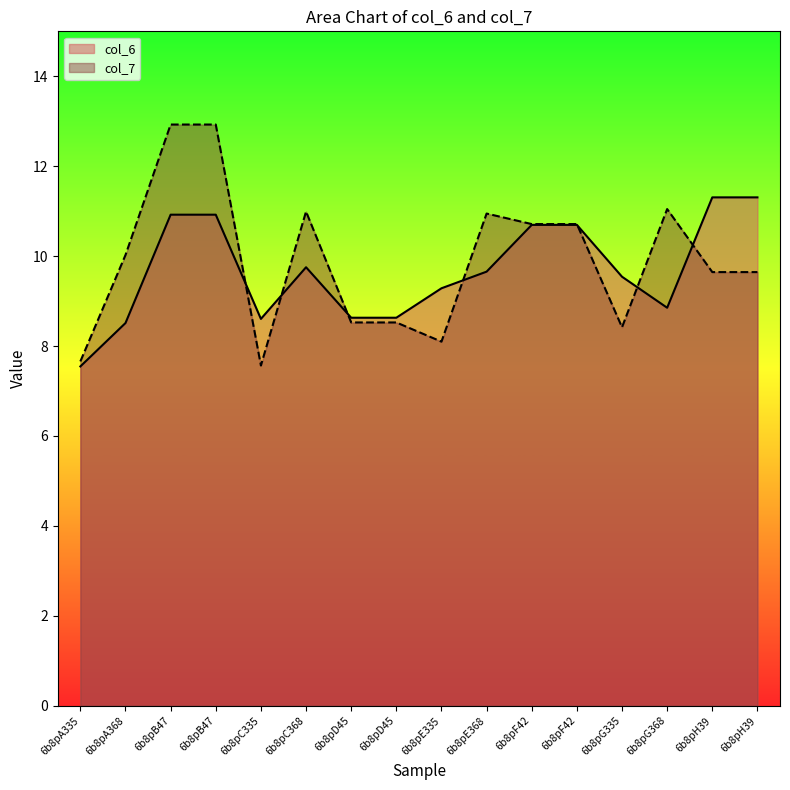

Which series ends up on top after the final intersection of col_6 and col_7?

col_6